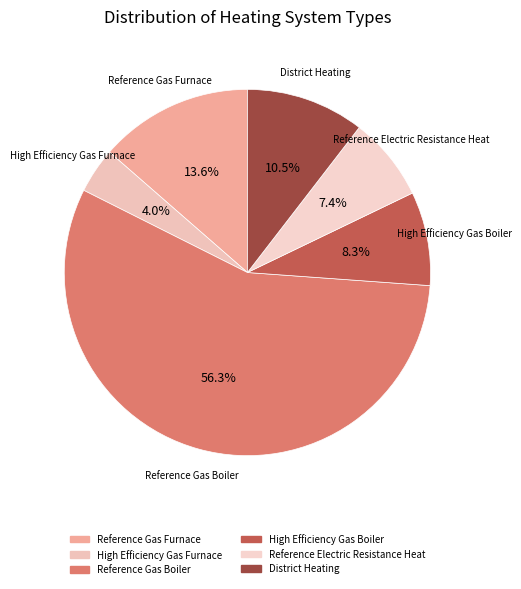

What is the total percentage of High Efficiency Gas Boiler and Reference Gas Boiler?

64.5%